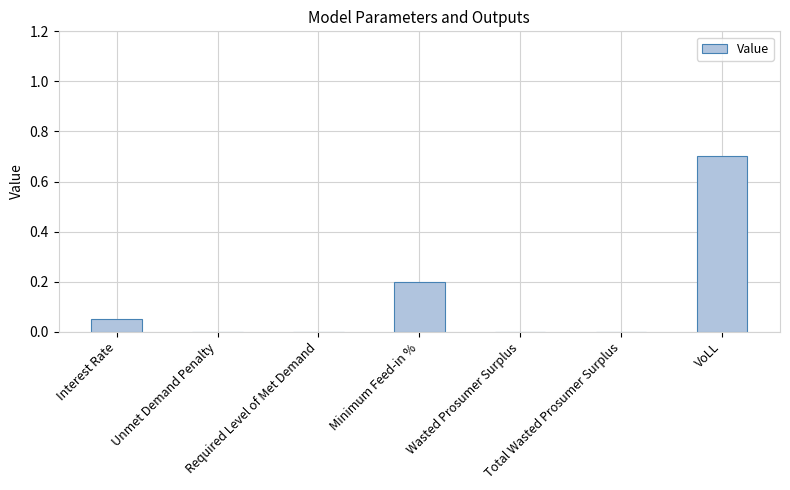

What is the maximum value shown in the chart?

0.7